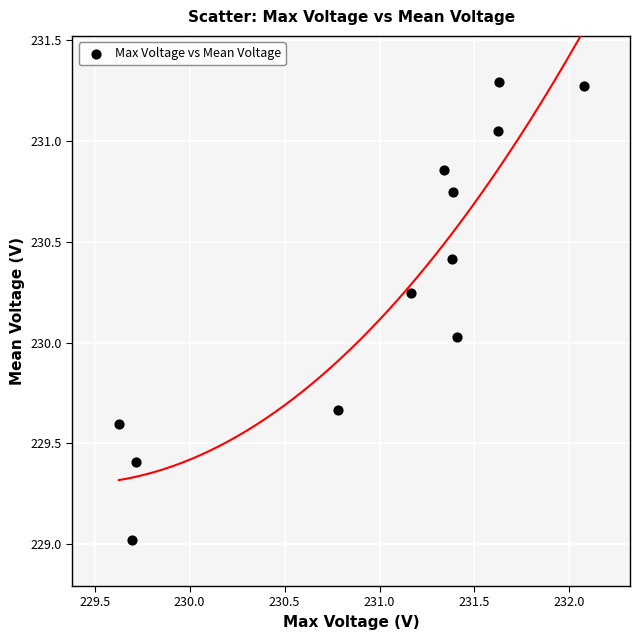

What is the range of Y values (max minus min)?

2.3